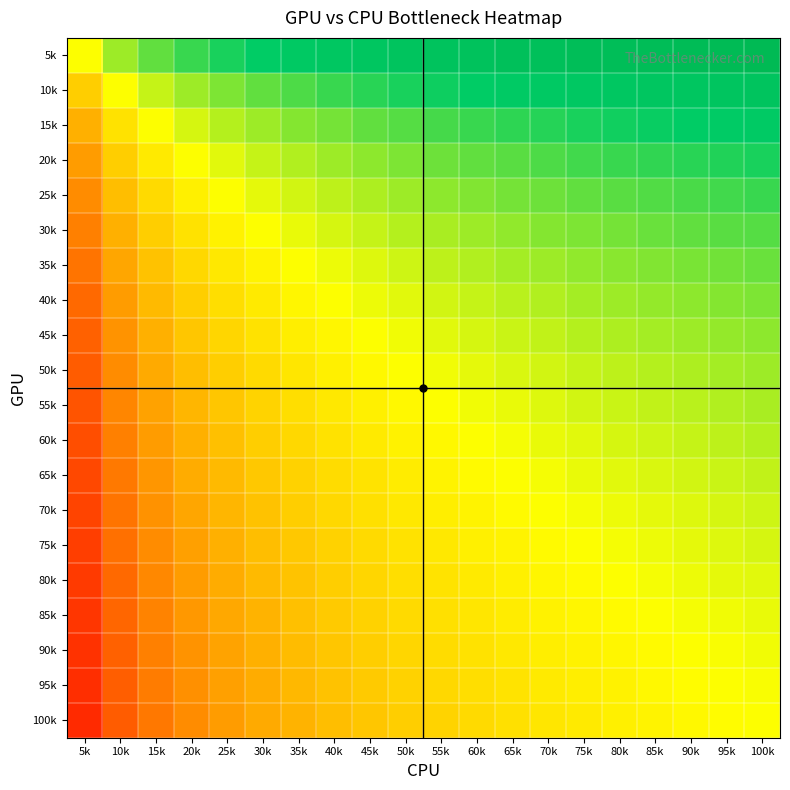

At how many categories does at least one series exceed 2?

13